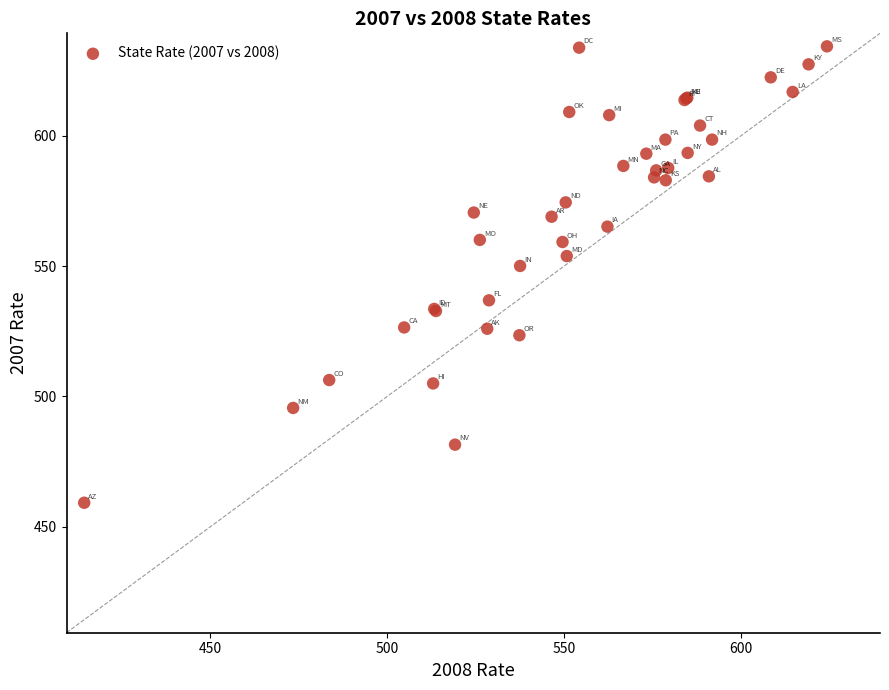

What Y value in the scatter plot is closest to 546?

550.1